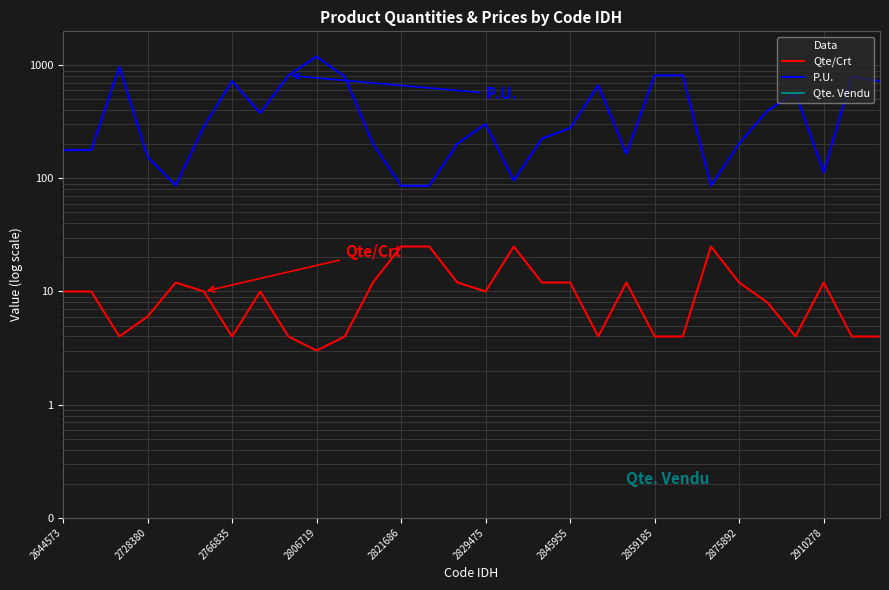

True or false: P.U. and Qte/Crt cross at least once.

False